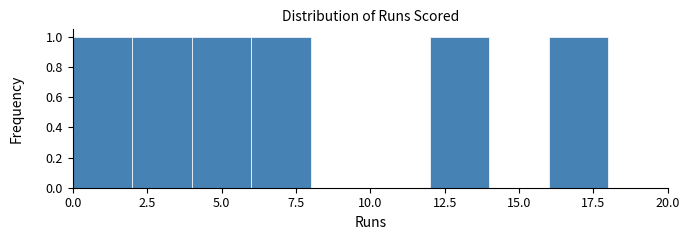

Reading left to right, transcribe this chart: for each bar, give the range it covers on the x-axis and its height. The values are not printed on the chart, so give them approximately, as read against the axis.

0 to 2: 1
2 to 4: 1
4 to 6: 1
6 to 8: 1
8 to 10: 0
10 to 12: 0
12 to 14: 1
14 to 16: 0
16 to 18: 1